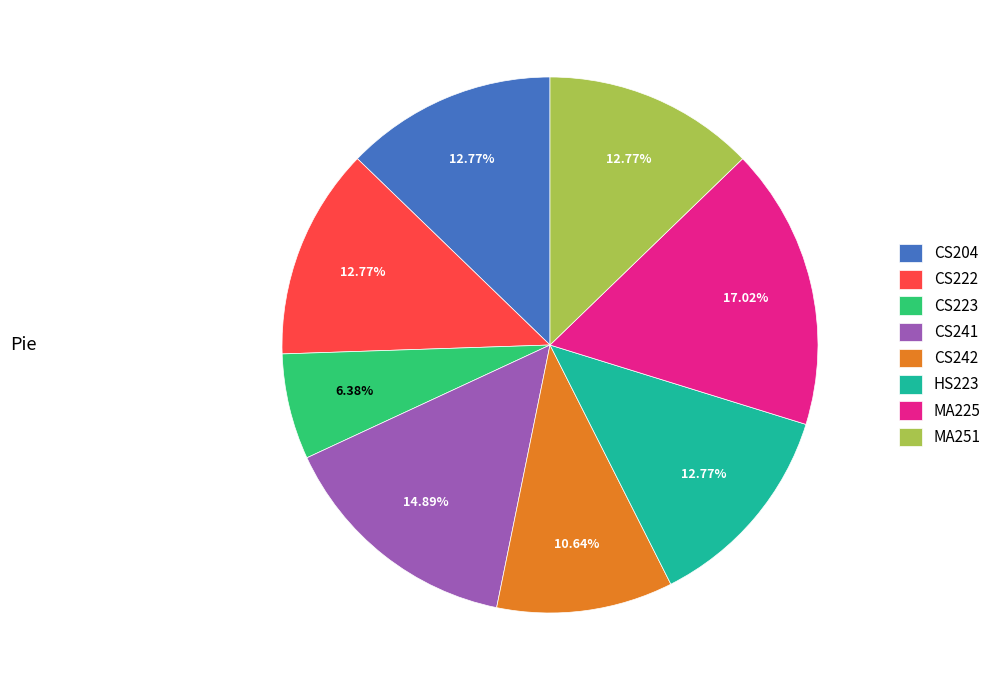

What is the largest slice in the pie chart?

MA225